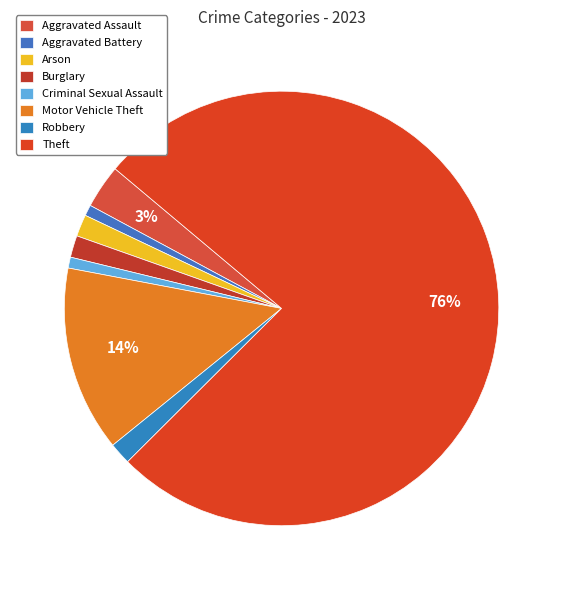

Count the number of slices in the pie.

8